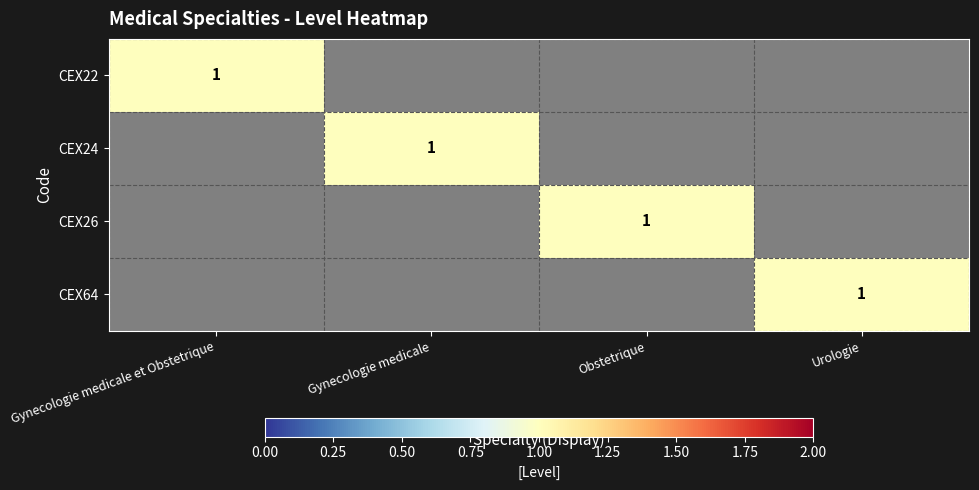

The CEX64 series shows 0 at Urologie. True or false?

False